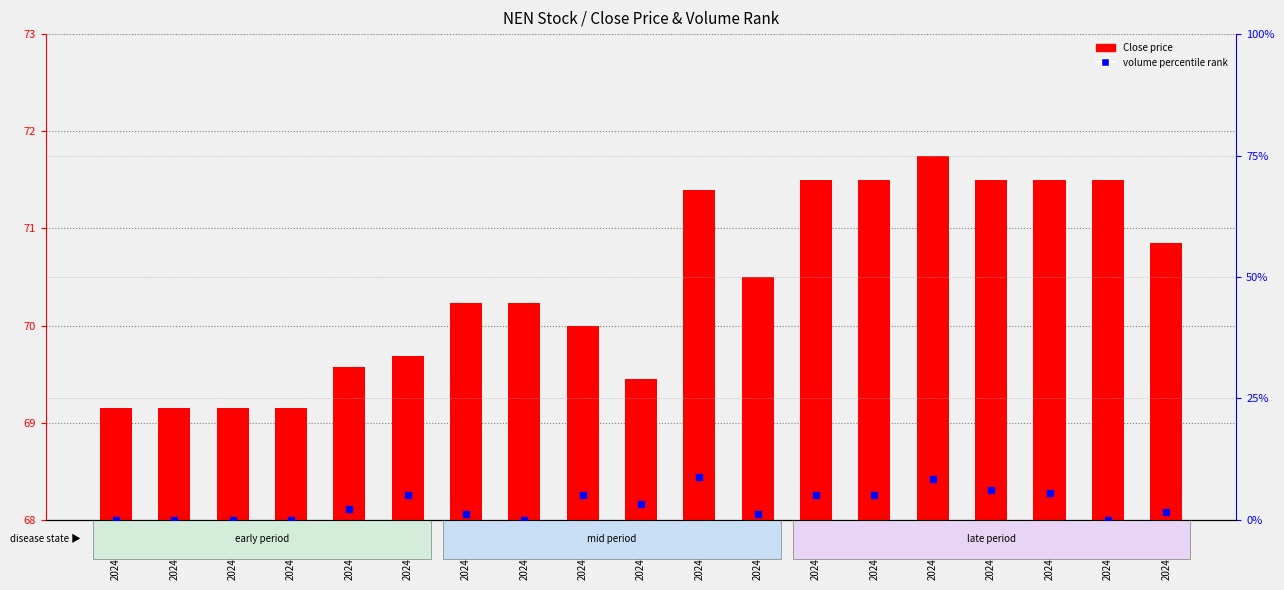

Which series has the largest Y range (max minus min)?

volume percentile rank